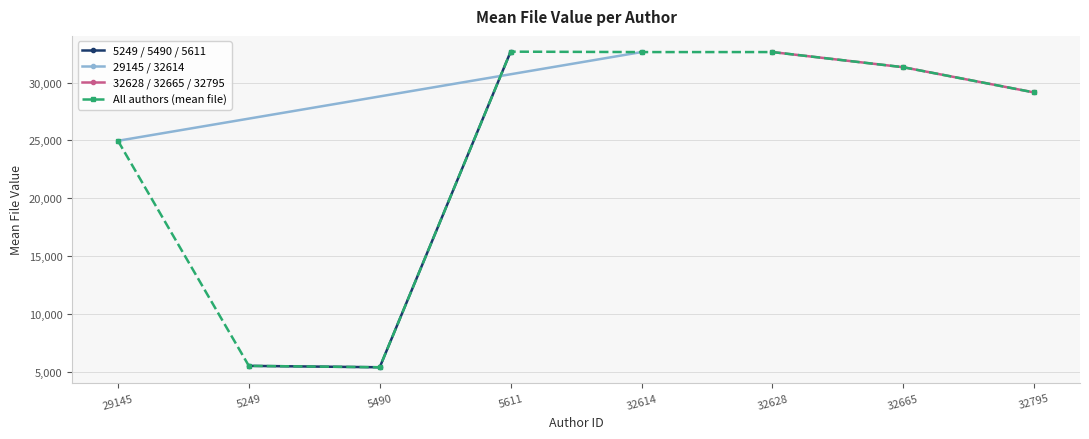

What is the maximum value for 5249 / 5490 / 5611?

32675.0